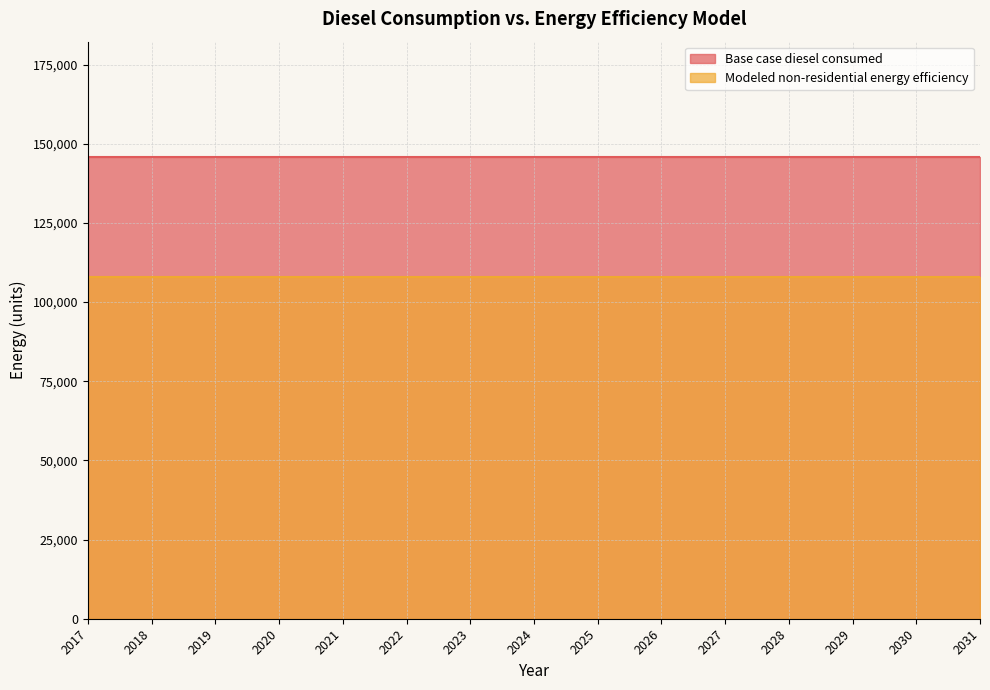

What is the sum of the Base case diesel consumed values at 2024 and 2026?

291596.2